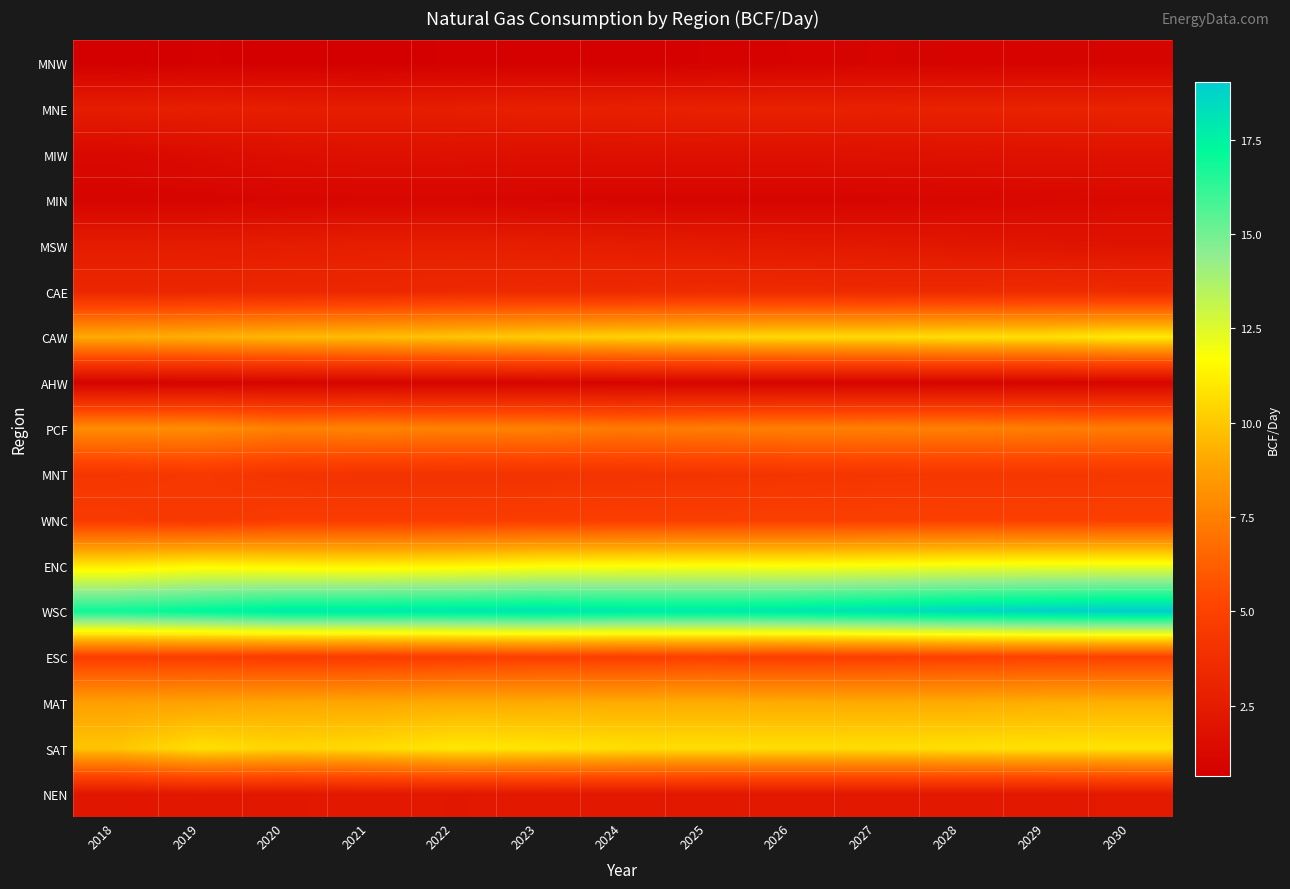

Which has a higher value, 2025 or 2029?

2029